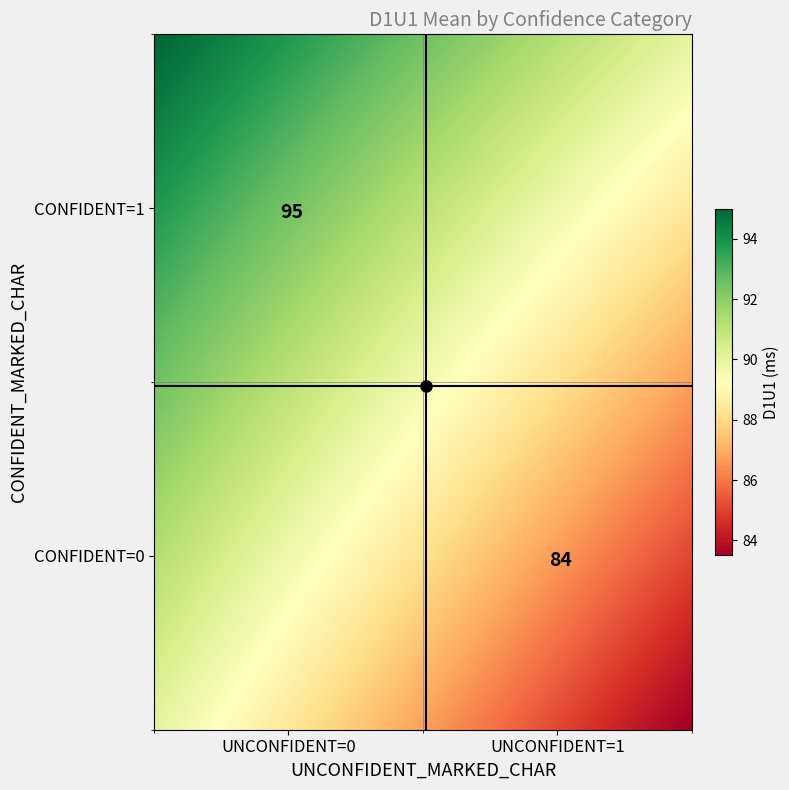

List the labels in order of value, largest first.

1_0, 0_0, 0_1, 1_1